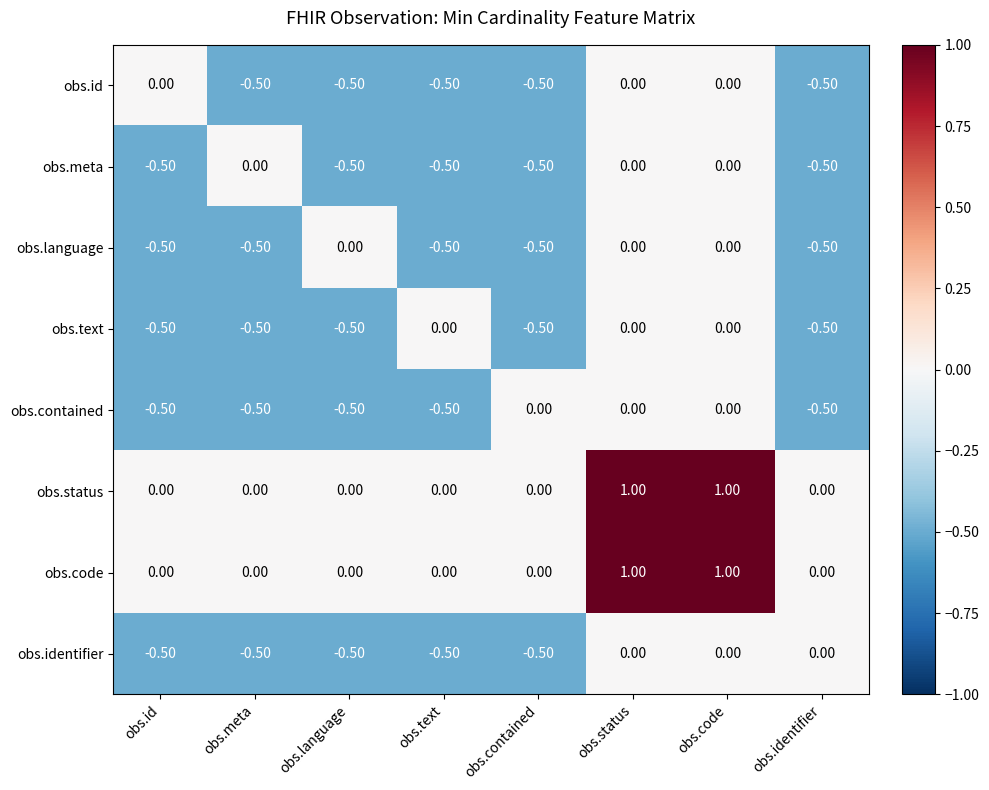

What is the difference between the highest and lowest values at obs.id?

0.5